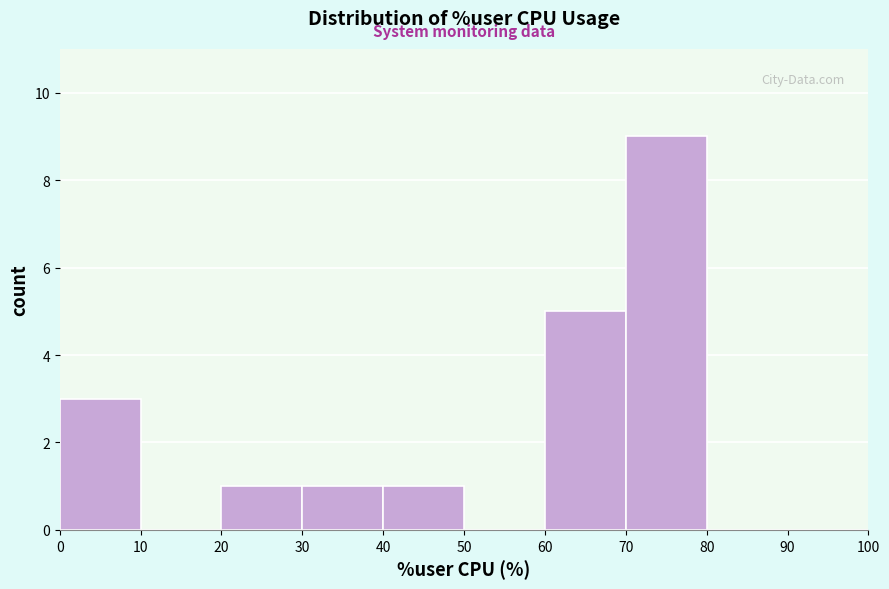

Over which range of the x-axis is the bar tallest?

70 to 80